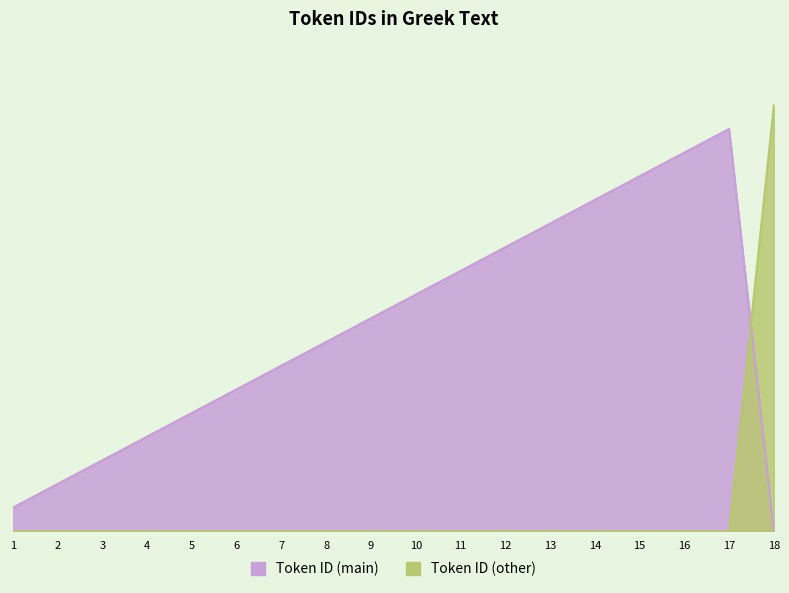

At which category does the chart reach its peak across all series?

18